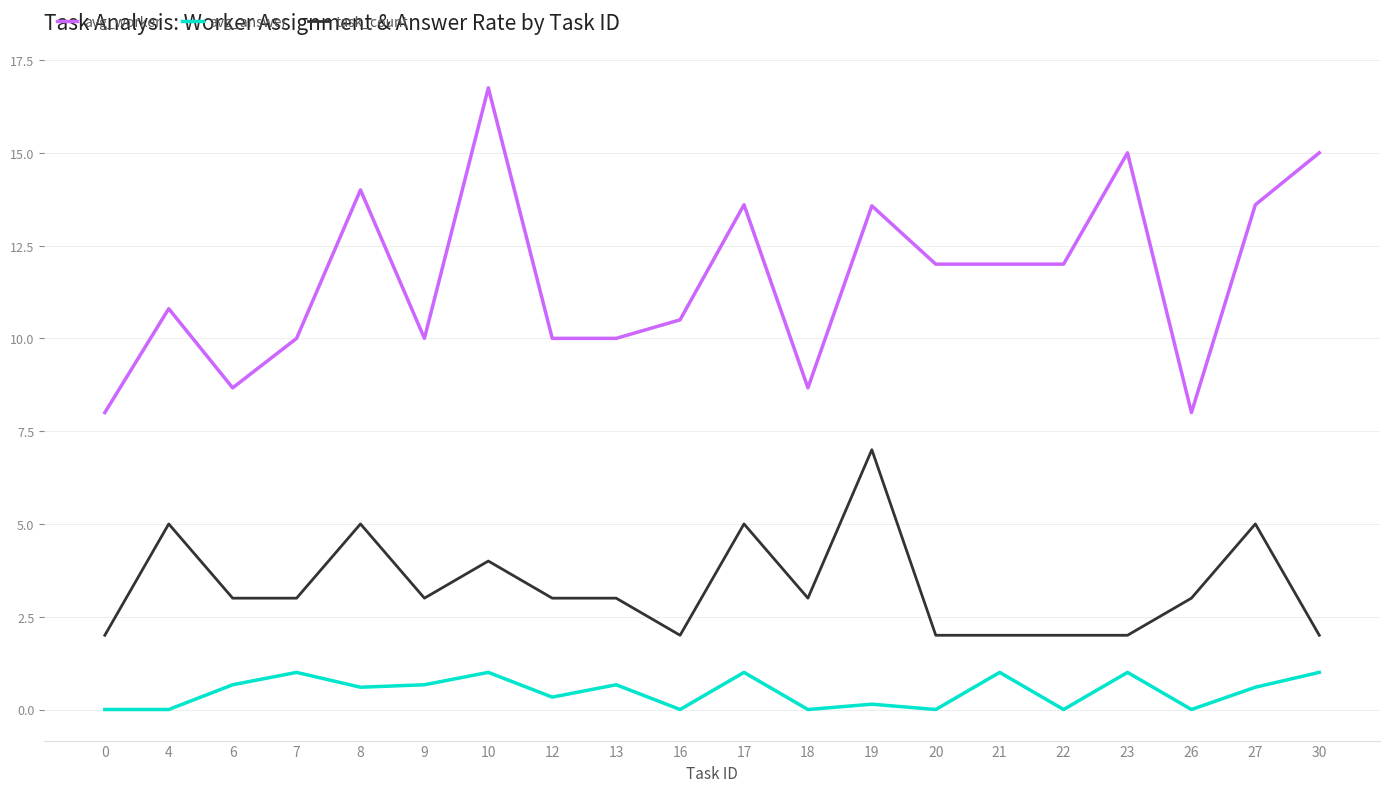

The task_count series shows 1.1 at 27. True or false?

False